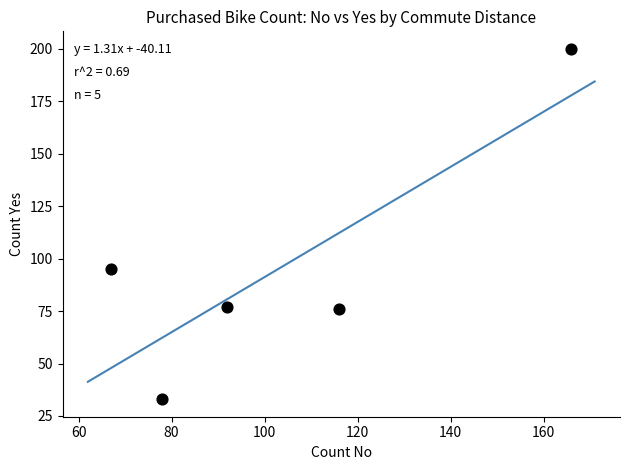

What is the average Y value?

96